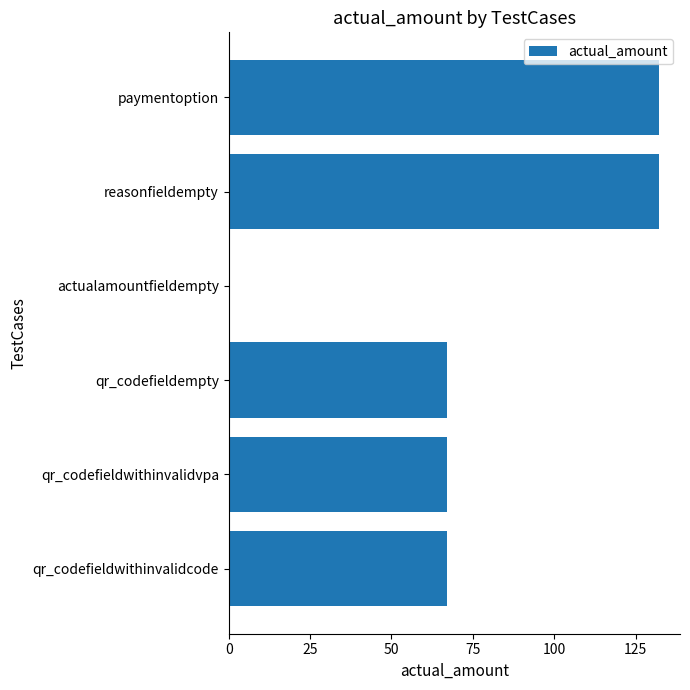

What is the maximum value shown in the chart?

132